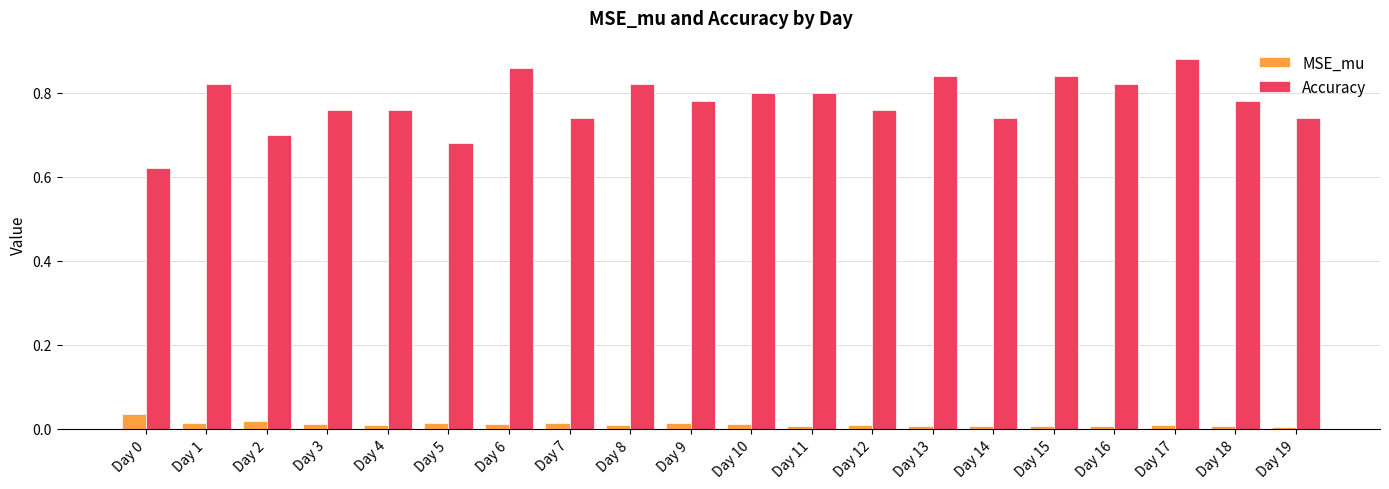

Which category has the highest value in the Accuracy series?

Day 17